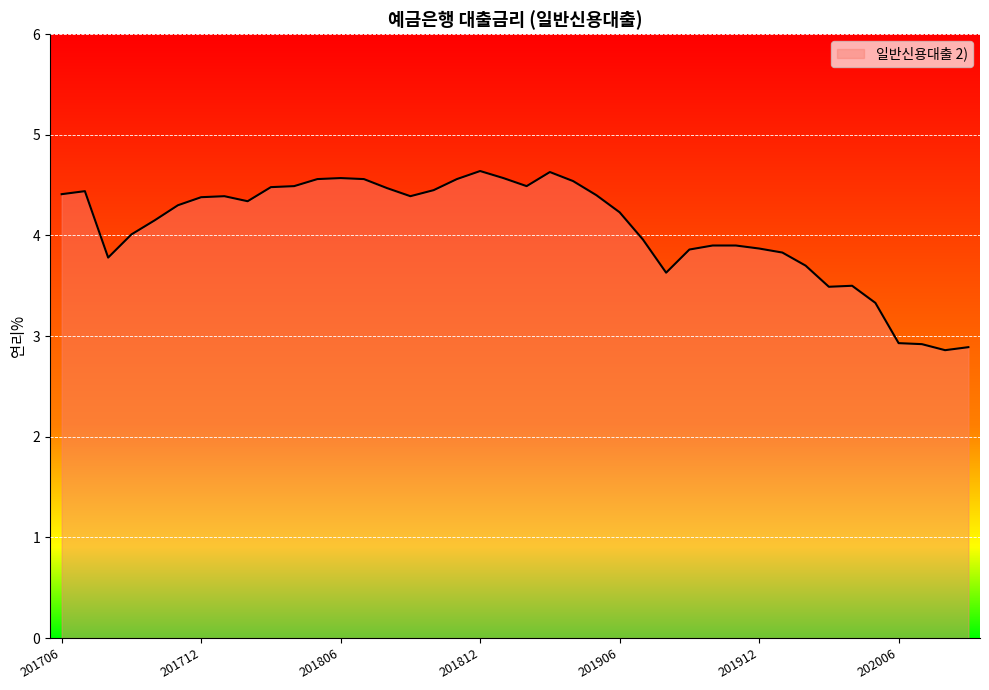

What is the average value?

4.1